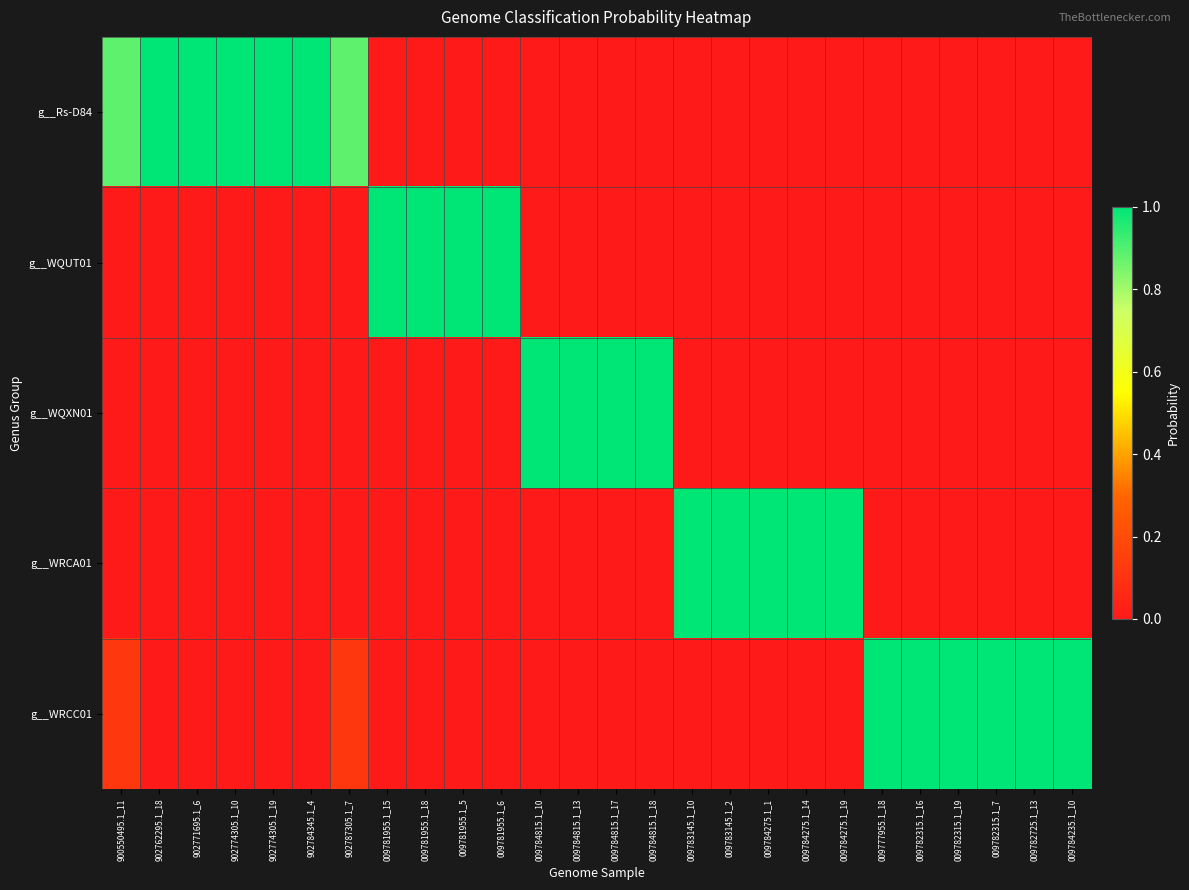

Which has a higher value, 009781955.1_5 or 902771695.1_6?

902771695.1_6